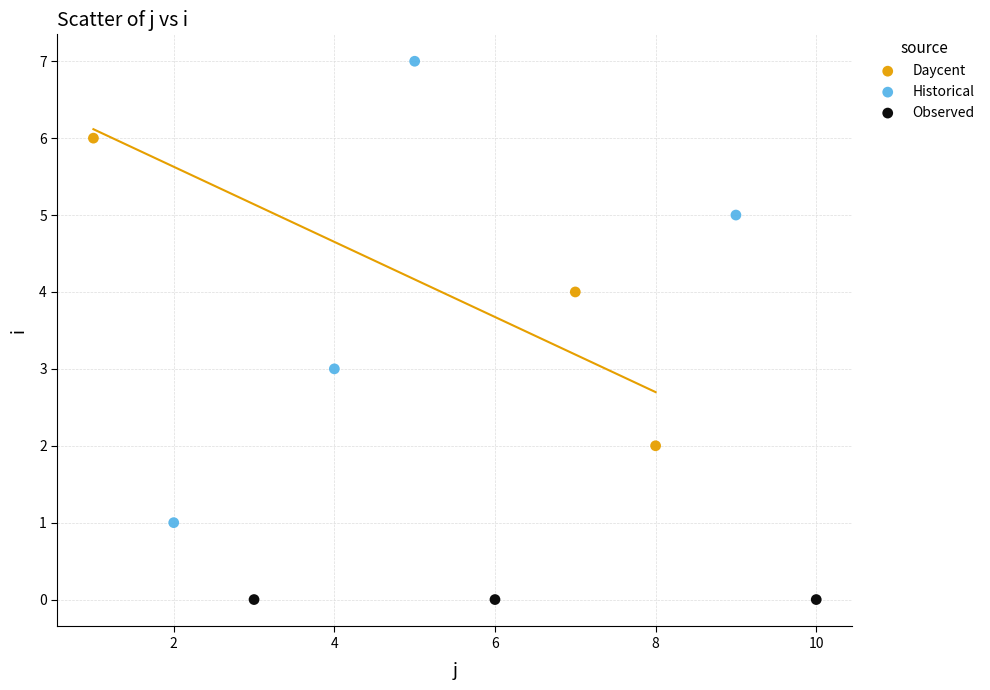

Which series contains the highest Y value?

Historical